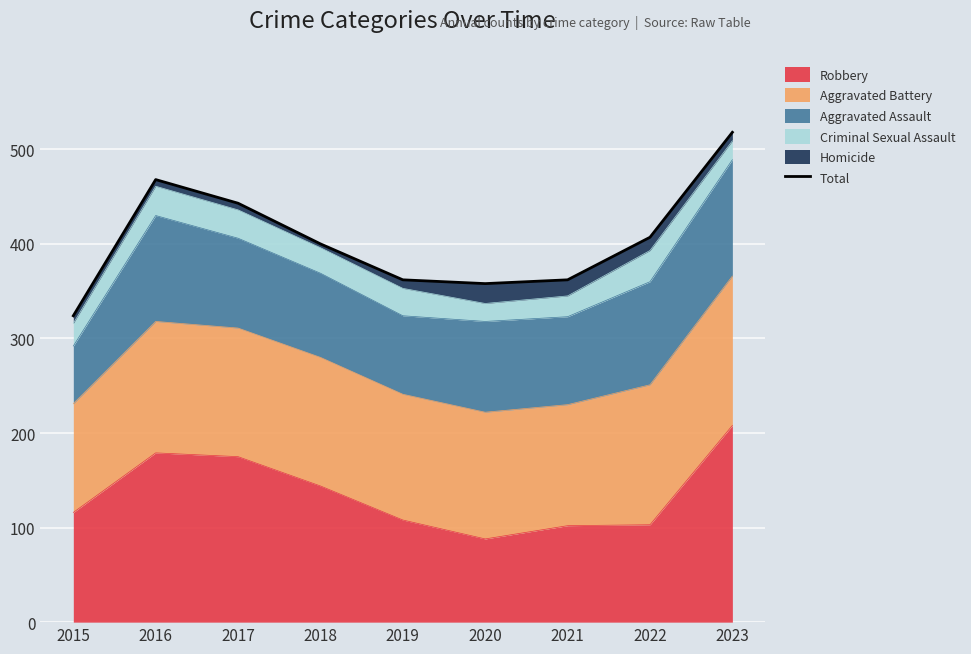

What is the average value?

405